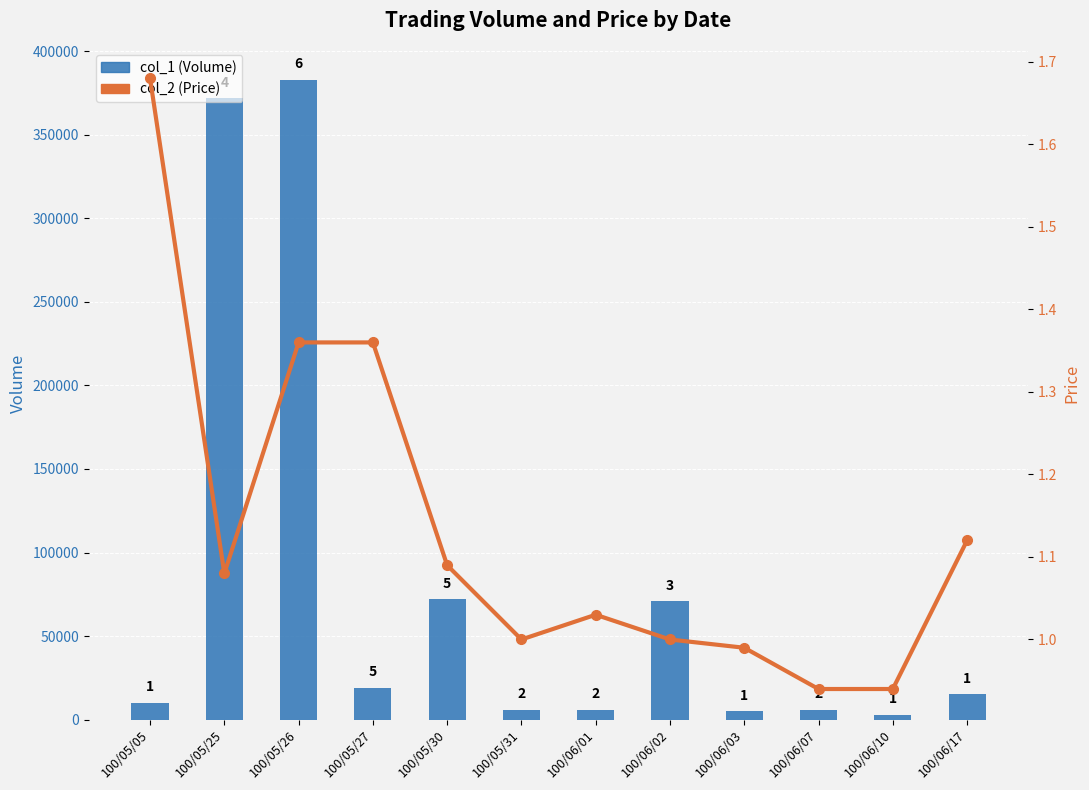

How many data points in col_1 (Volume) are less than 15000?

6